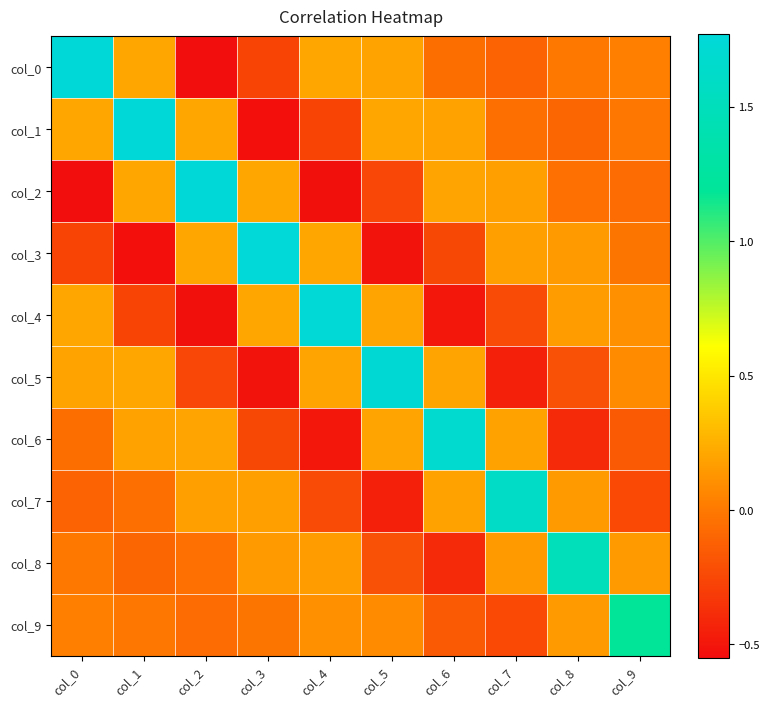

What is the spread (max minus min) of values at col_2?

2.3